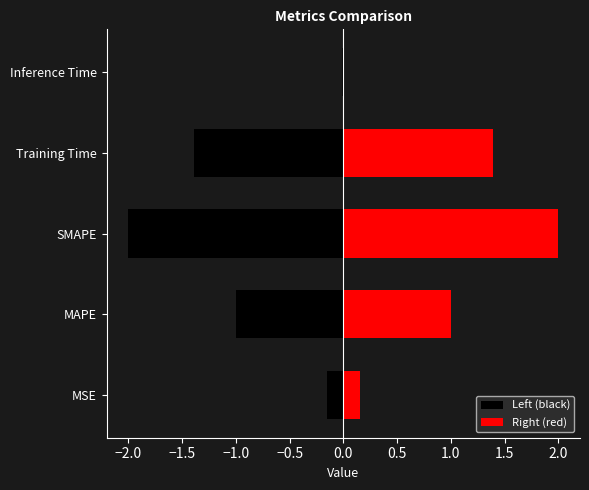

Between MSE and SMAPE, which series saw the biggest shift?

Left (black)